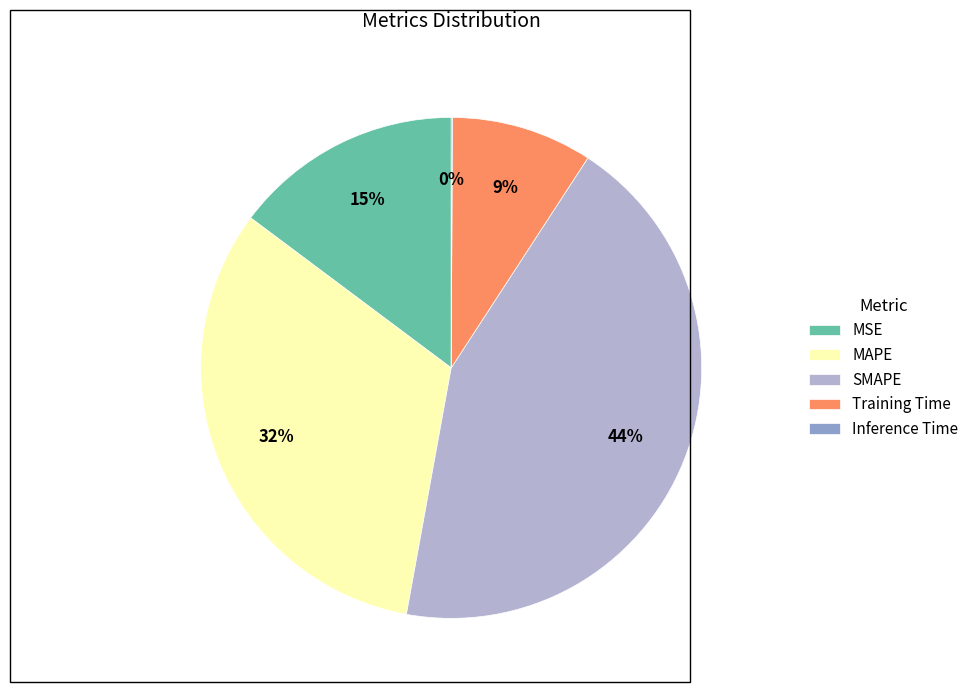

Which has a higher value, SMAPE or MAPE?

SMAPE